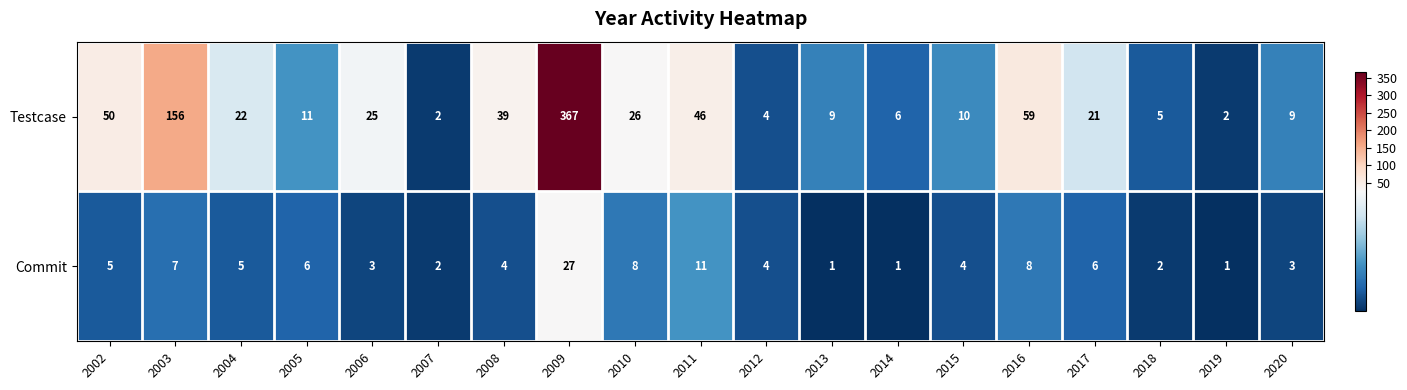

What is the difference between the maximum and second lowest values in the Commit series?

26